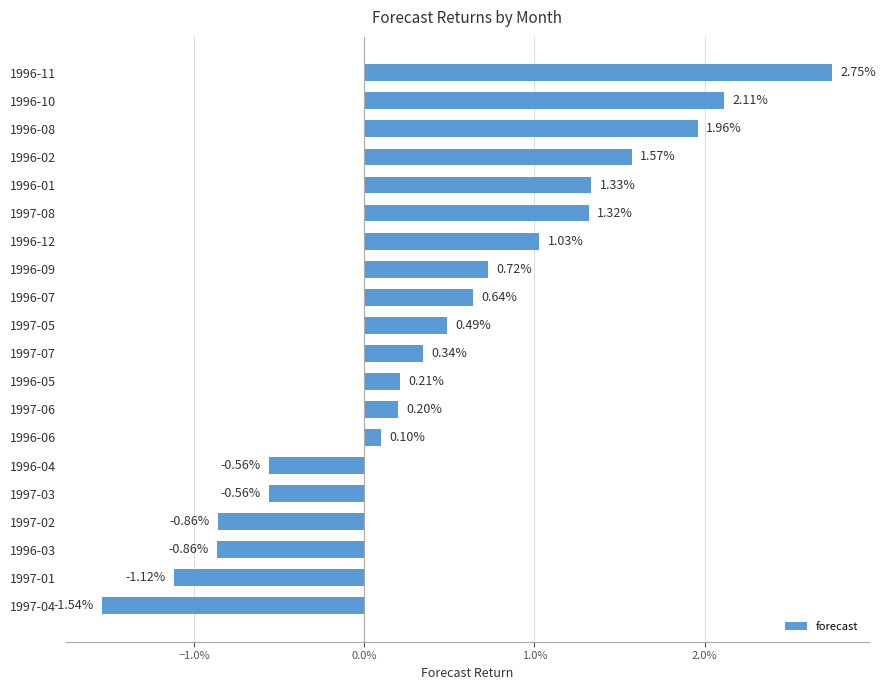

Are the bars horizontal?

Yes